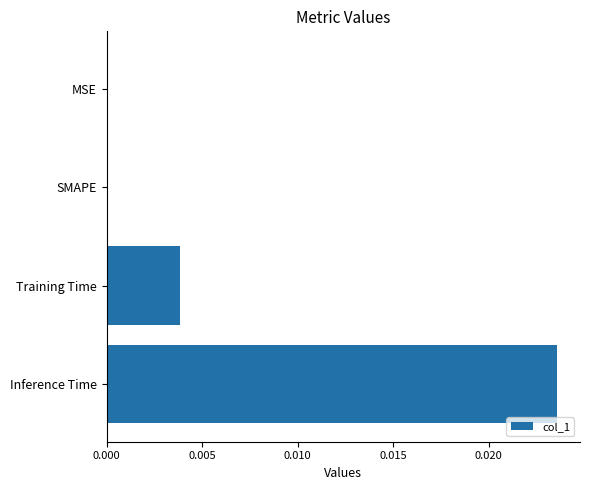

True or false: the data shows 0.0 at Inference Time.

True